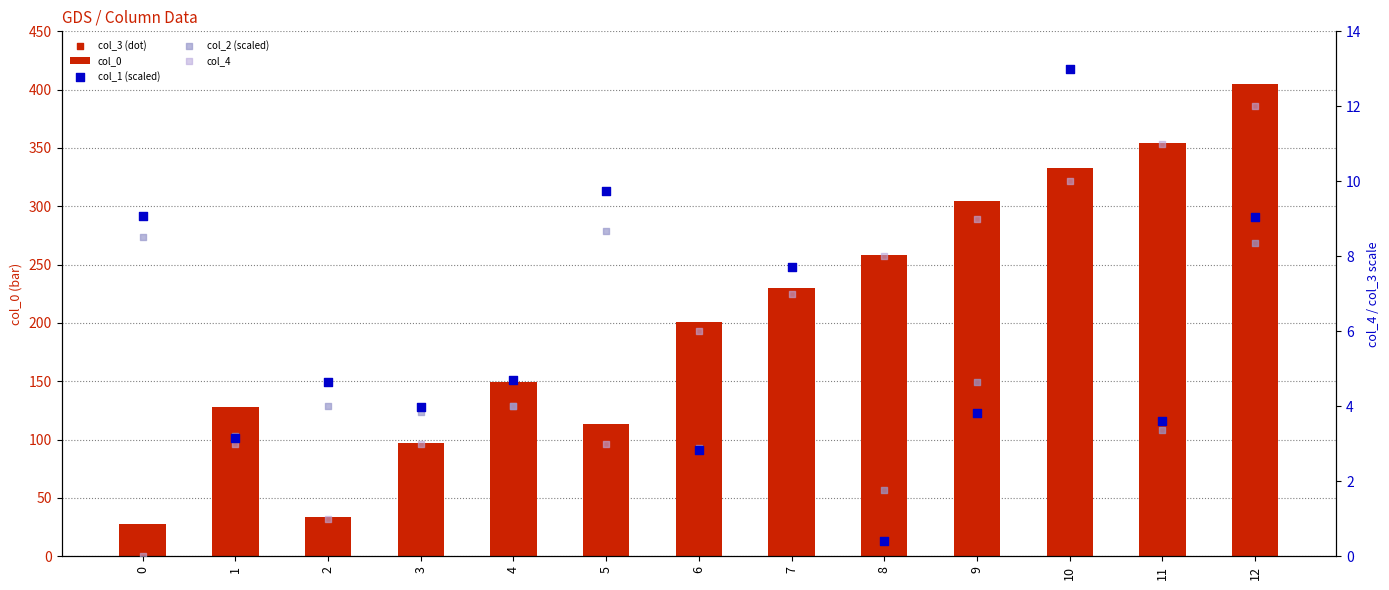

Which series contains the highest Y value?

col_0